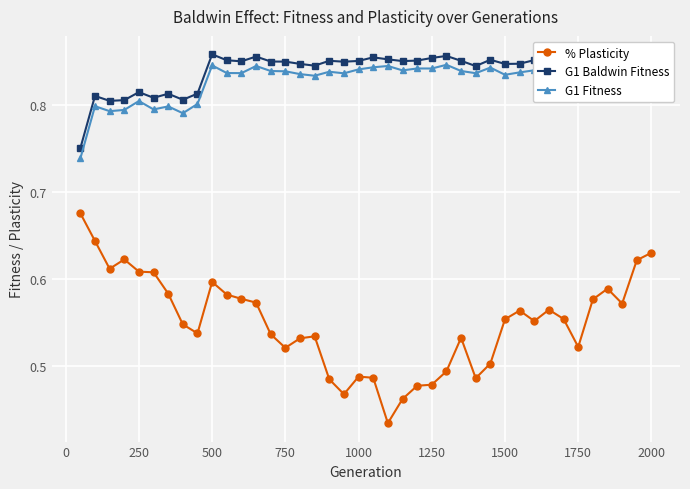

What are all the series names shown in the legend?

% Plasticity, G1 Baldwin Fitness, G1 Fitness